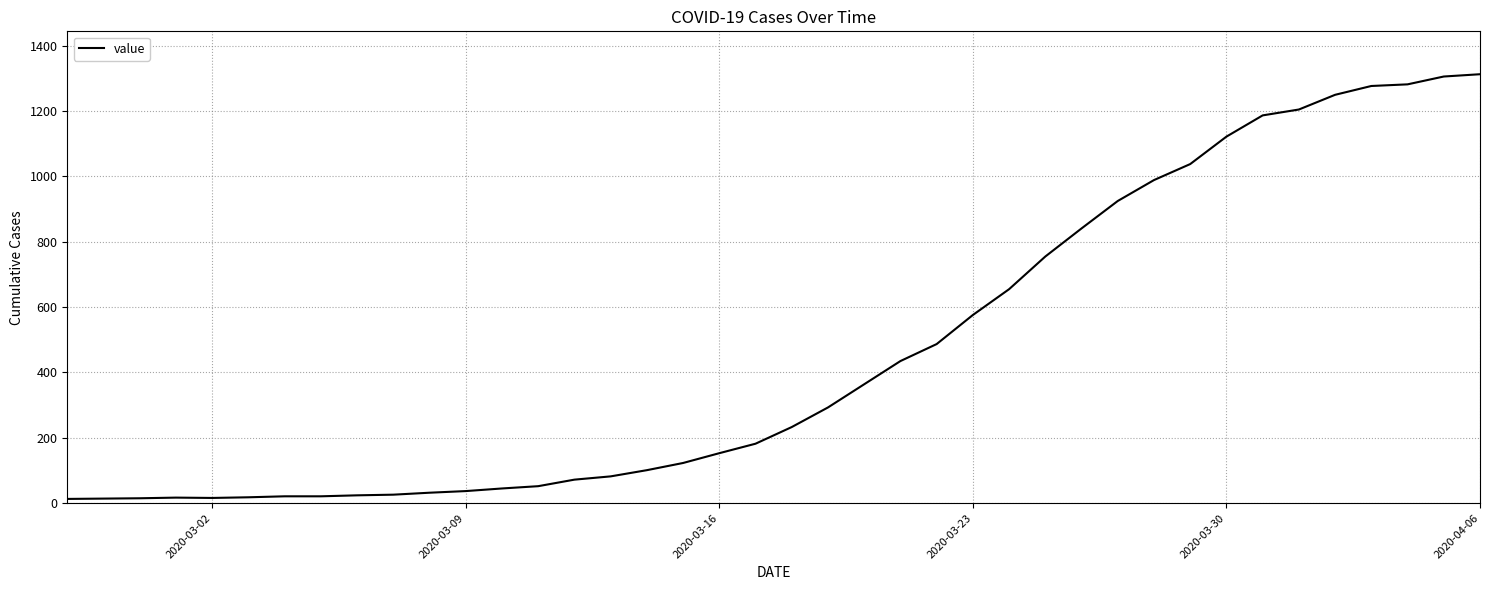

What is the maximum value shown in the chart?

1313